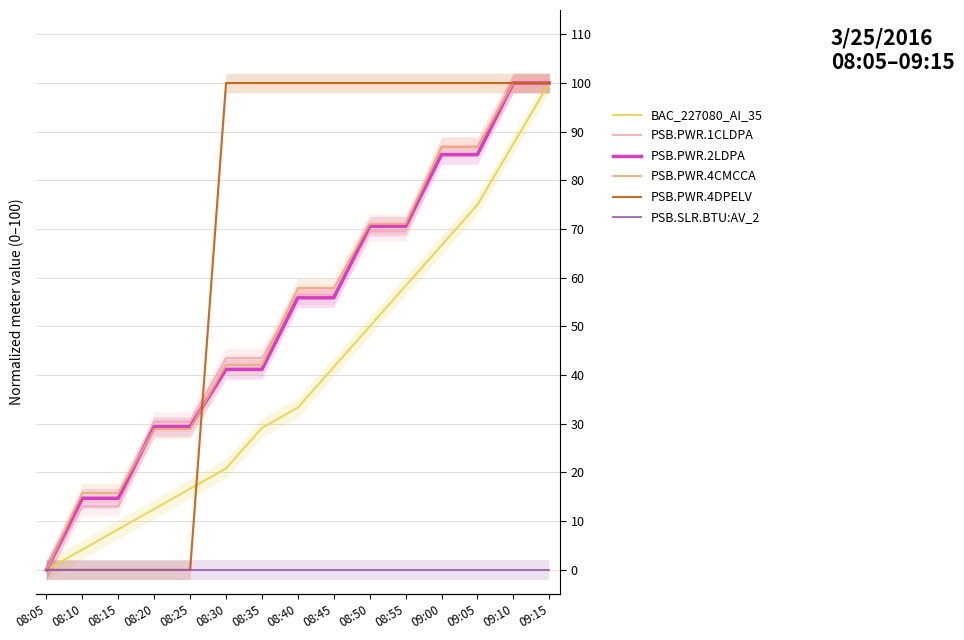

Is the value of PSB.SLR.BTU:AV_2 at 08:50 greater than the value of PSB.PWR.4CMCCA at 08:25?

No